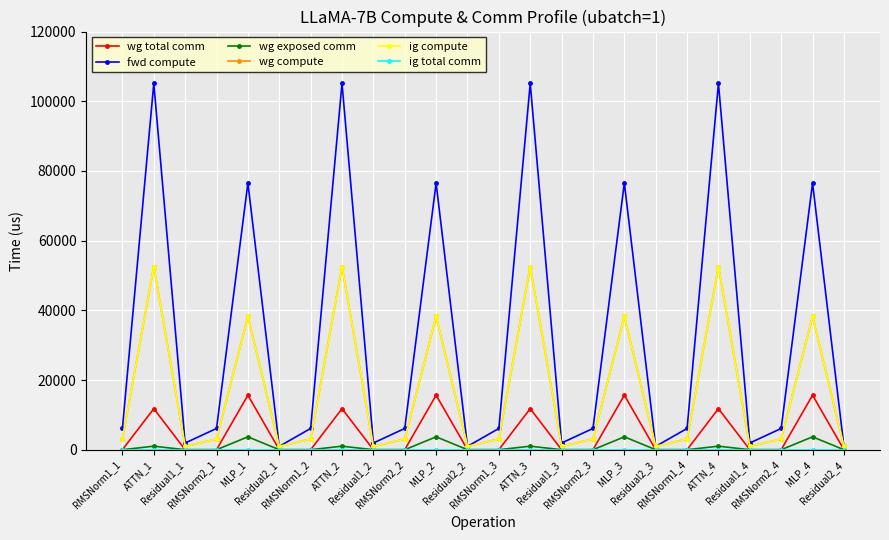

What is the value of the wg compute point at the 24th from the left?

963.9